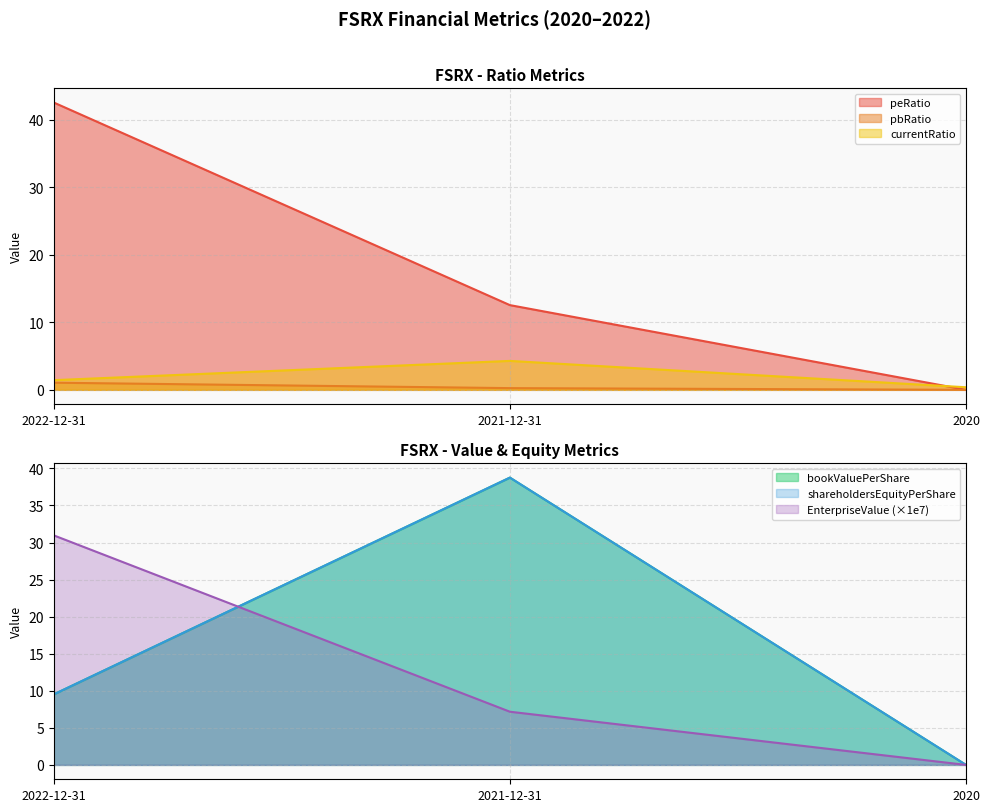

What is the difference between the highest and lowest values at 2022-12-31?

41.5